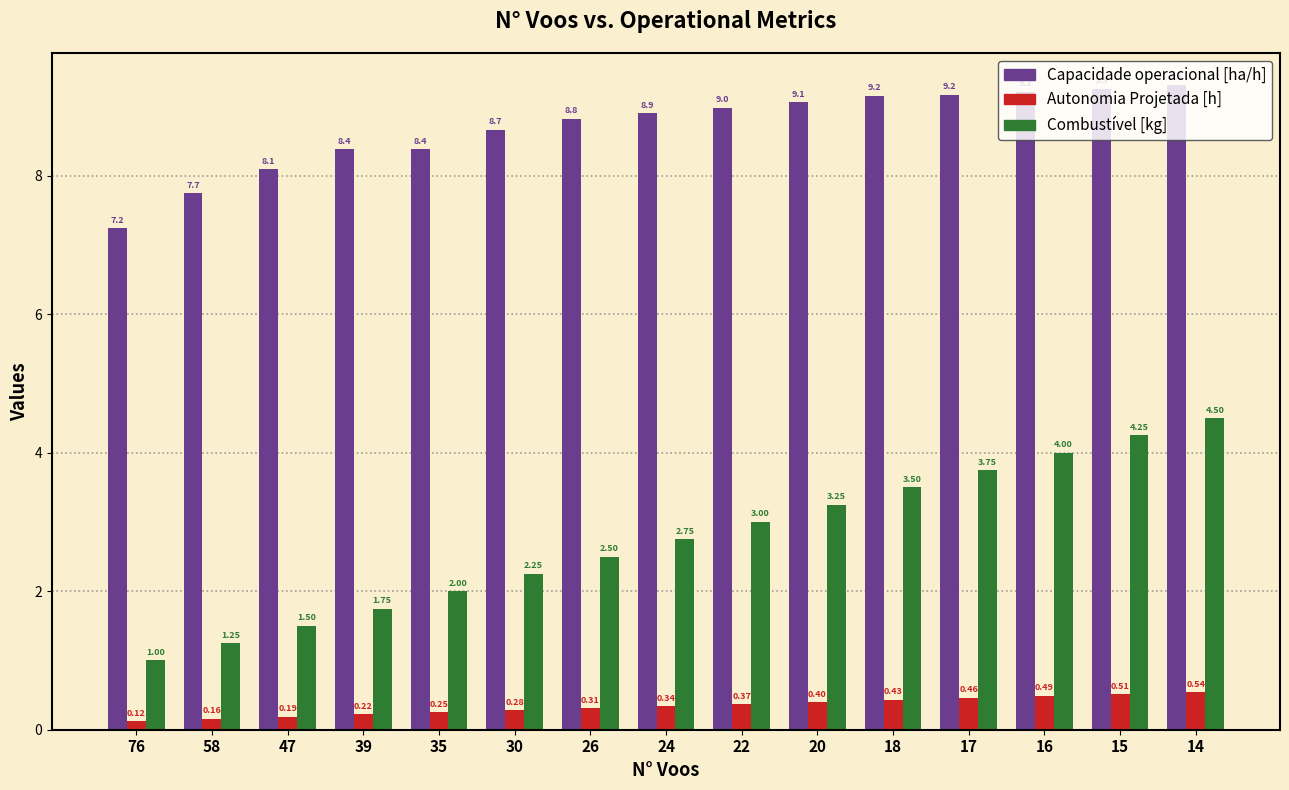

What is the value of the Combustível [kg] bar at the 3rd from the left?

1.5